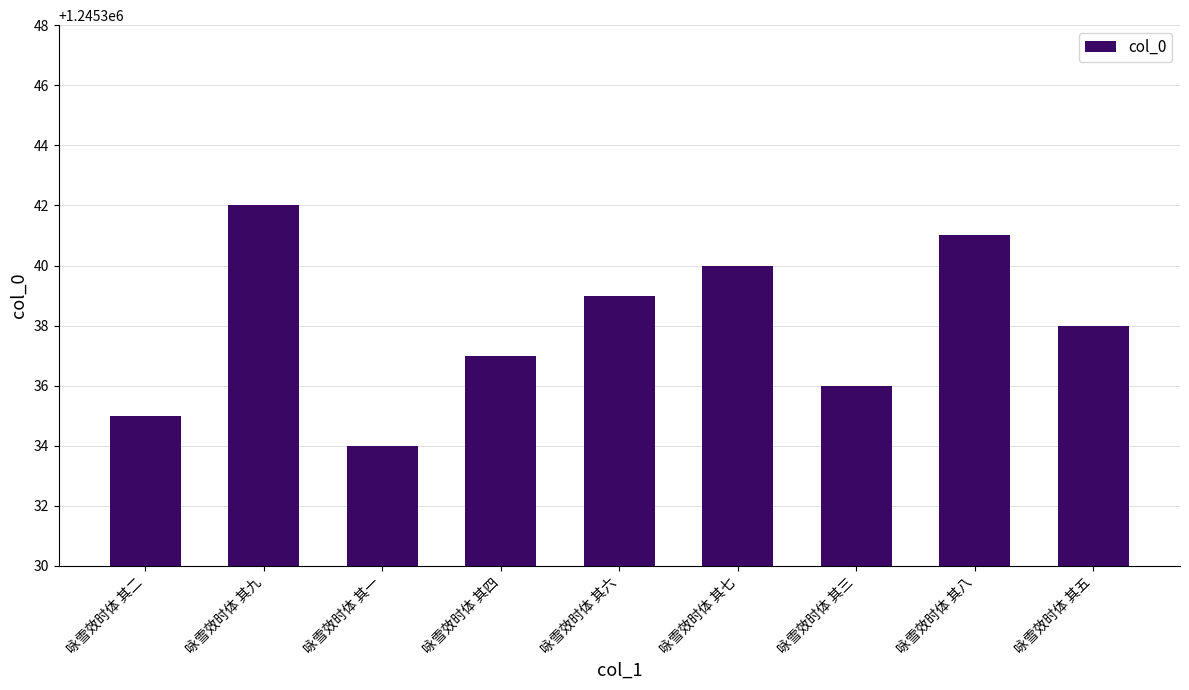

What is the difference between the values at 咏雪效时体 其五 and 咏雪效时体 其一?

4